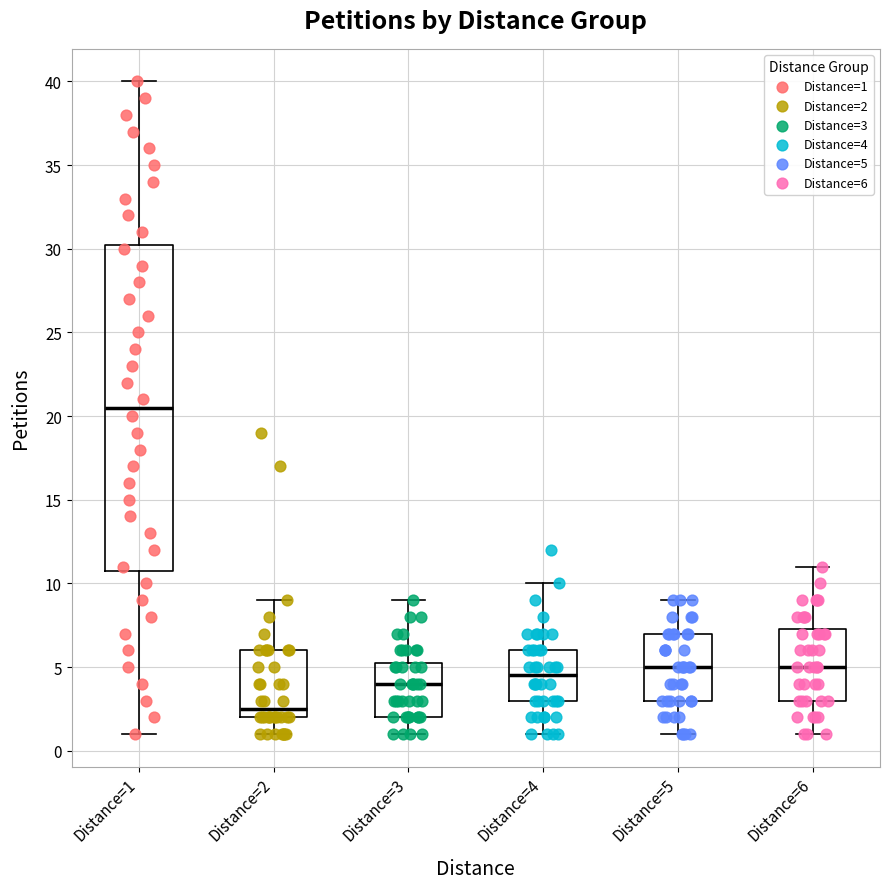

Where does the median line of the box for Distance=3 sit on the y-axis? The values are not printed on the chart, so give them approximately, as read against the axis.

4.0